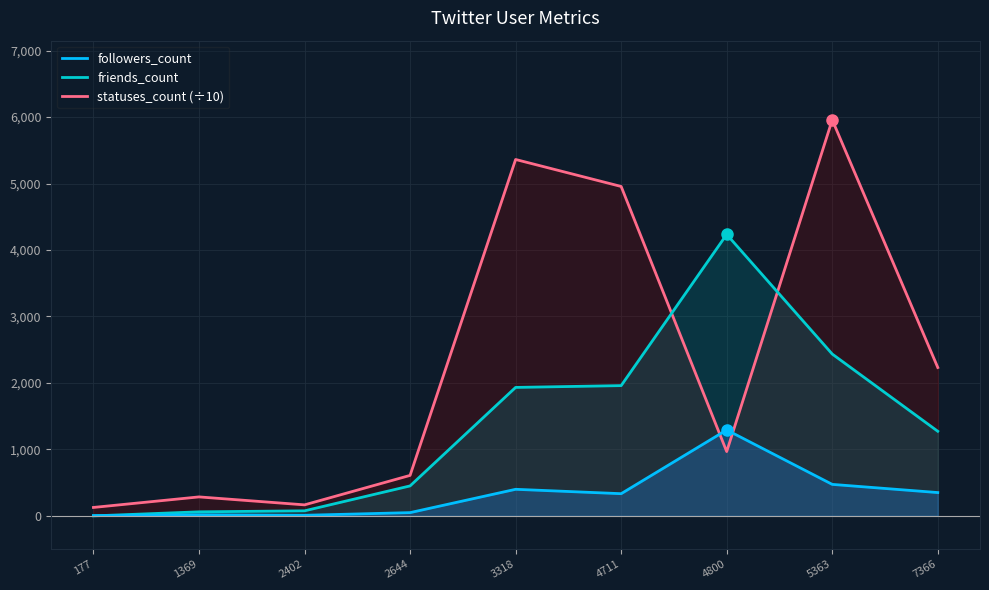

Does the chart have visible grid lines?

Yes